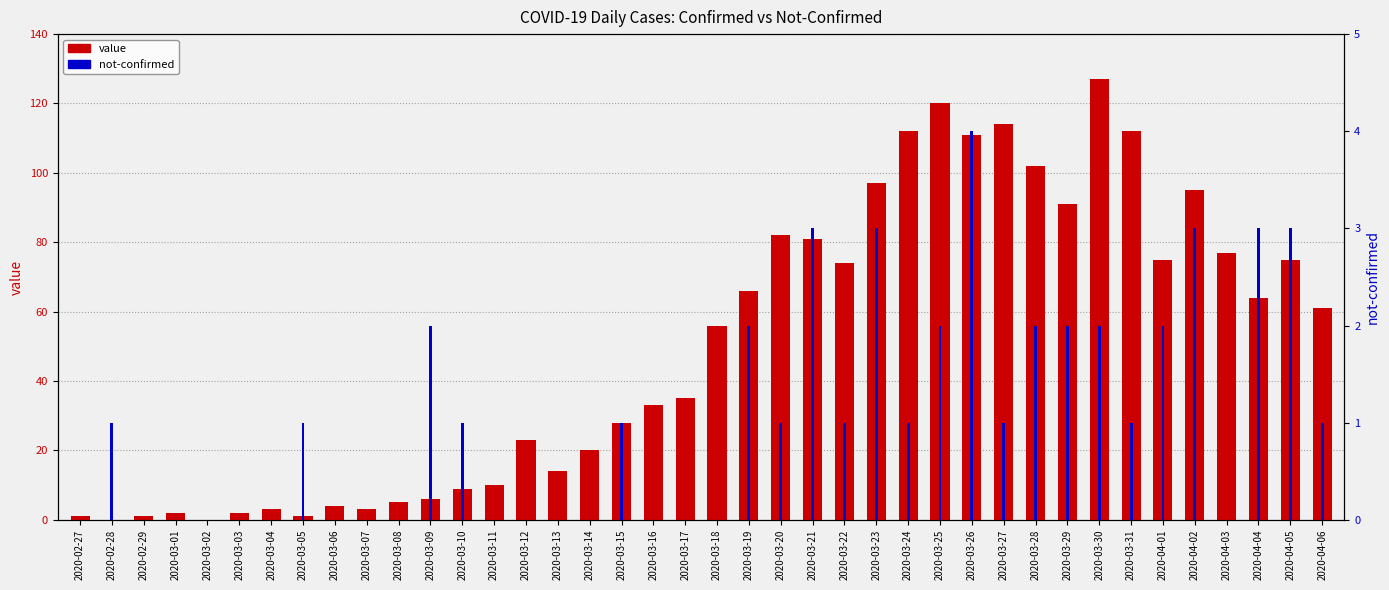

How many data points in not-confirmed are above 1?

13